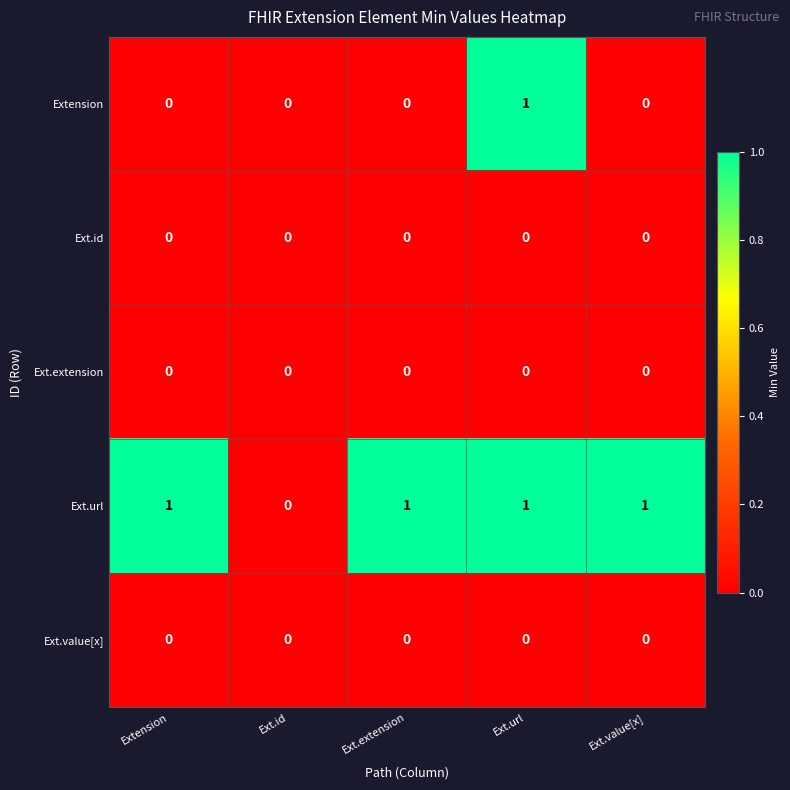

Reading left to right, list all the values displayed in this chart.

Extension: Extension=0	Ext.id=0	Ext.extension=0	Ext.url=1	Ext.value[x]=0
Ext.id: Extension=0	Ext.id=0	Ext.extension=0	Ext.url=0	Ext.value[x]=0
Ext.extension: Extension=0	Ext.id=0	Ext.extension=0	Ext.url=0	Ext.value[x]=0
Ext.url: Extension=1	Ext.id=0	Ext.extension=1	Ext.url=1	Ext.value[x]=1
Ext.value[x]: Extension=0	Ext.id=0	Ext.extension=0	Ext.url=0	Ext.value[x]=0